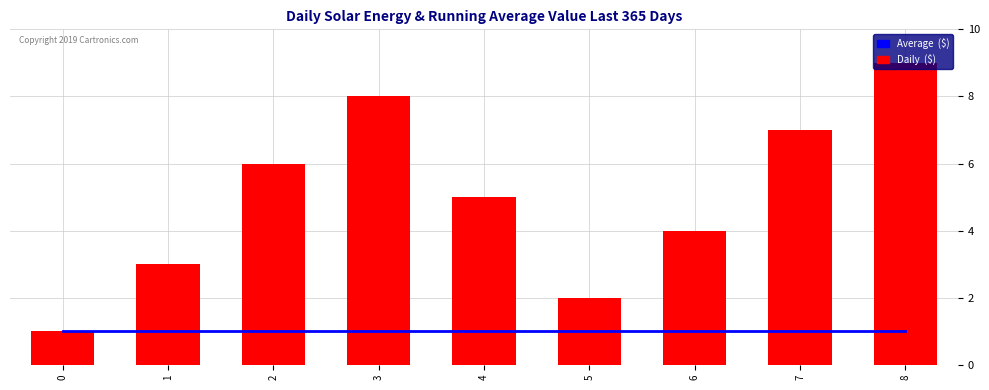

What is the value of the Daily  ($) bar at the 9th from the left?

9